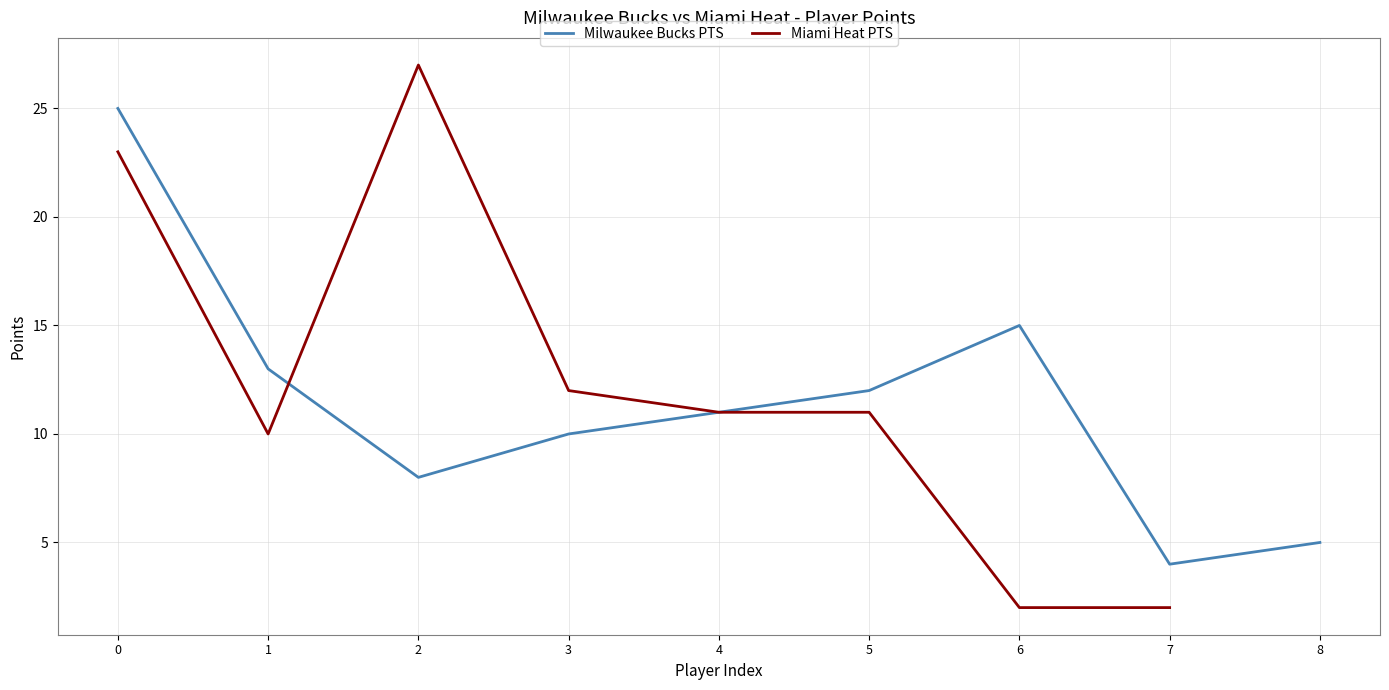

True or false: Milwaukee Bucks PTS has a value of 13 at 1.

True